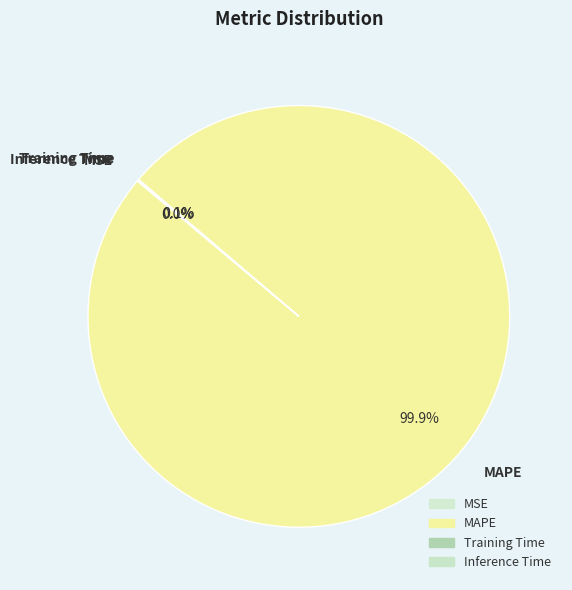

How many segments does this pie chart have?

4